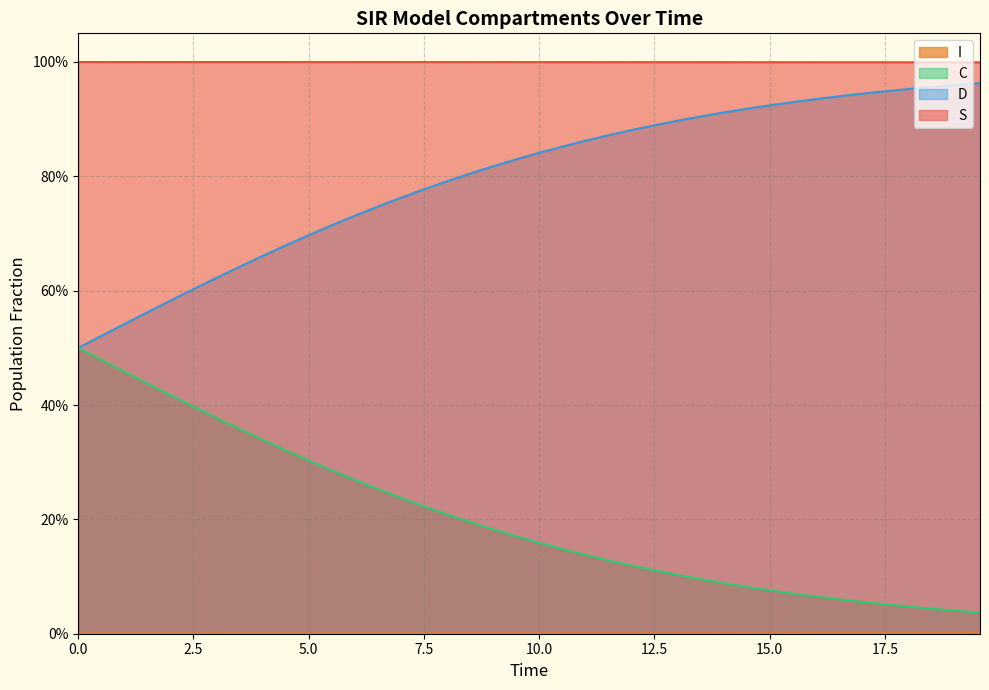

Which series has the widest spread of values?

C